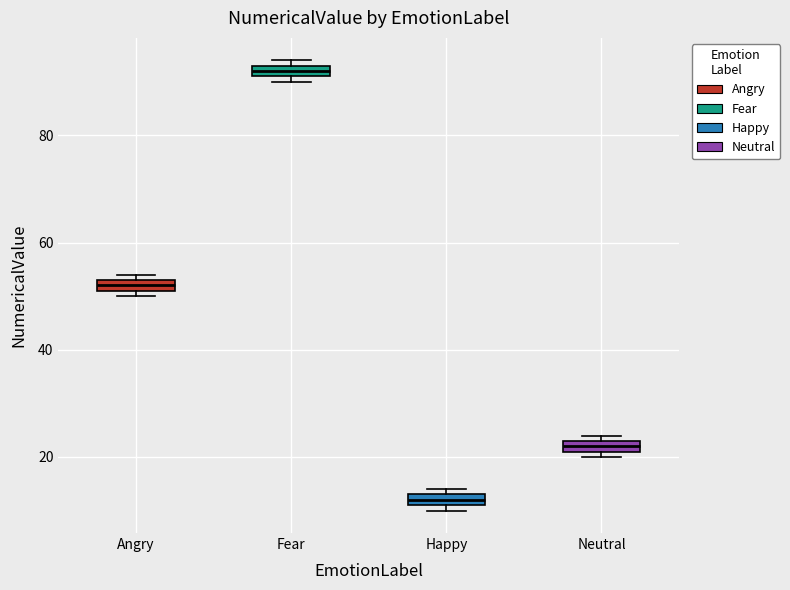

Which box's median line is the lowest?

Happy